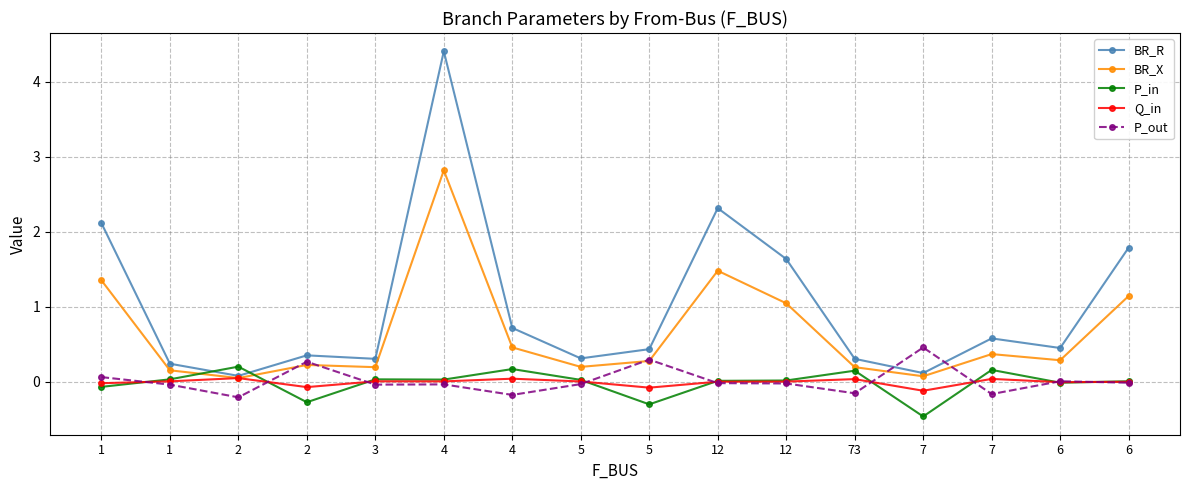

Which series has the largest total across all categories?

BR_R